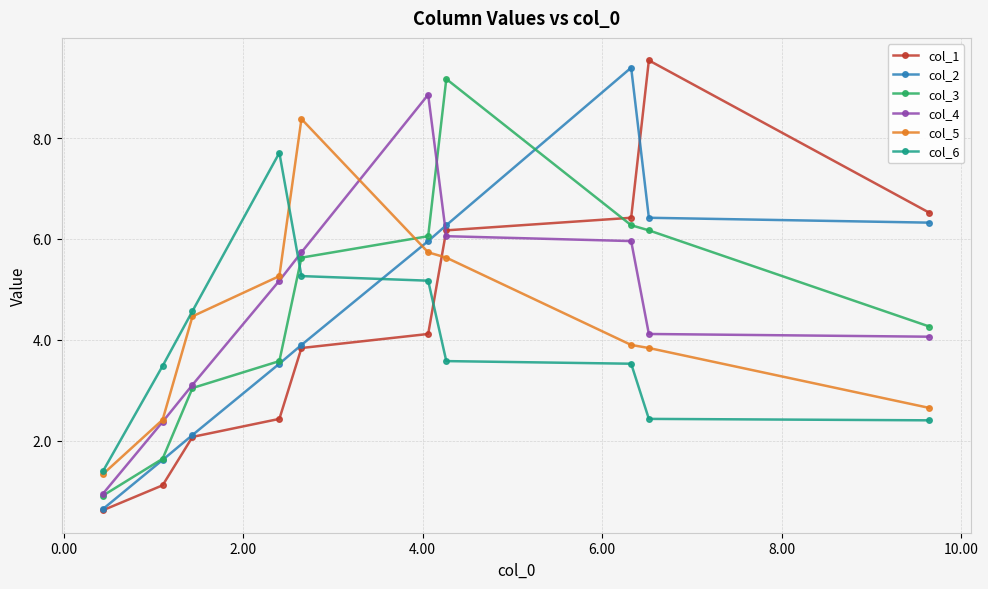

What is the lowest value of the col_3 series?

0.9